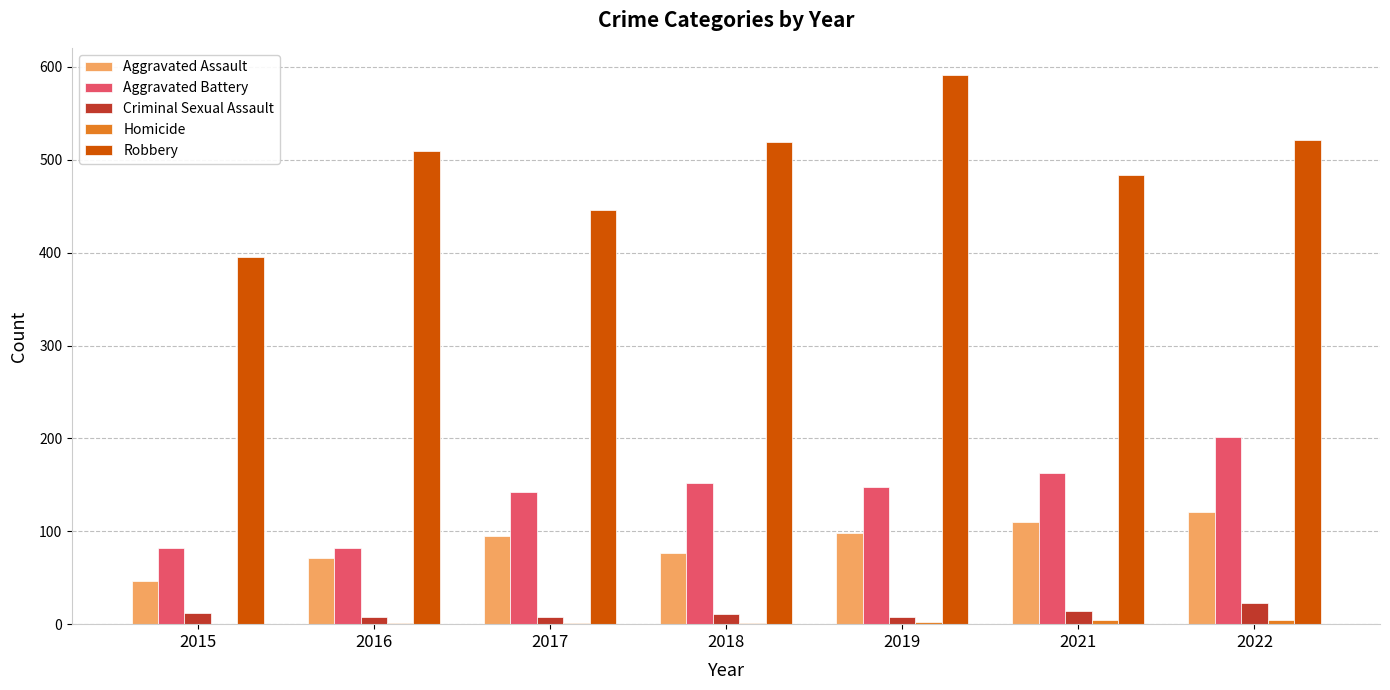

Which series has the largest total across all categories?

Robbery